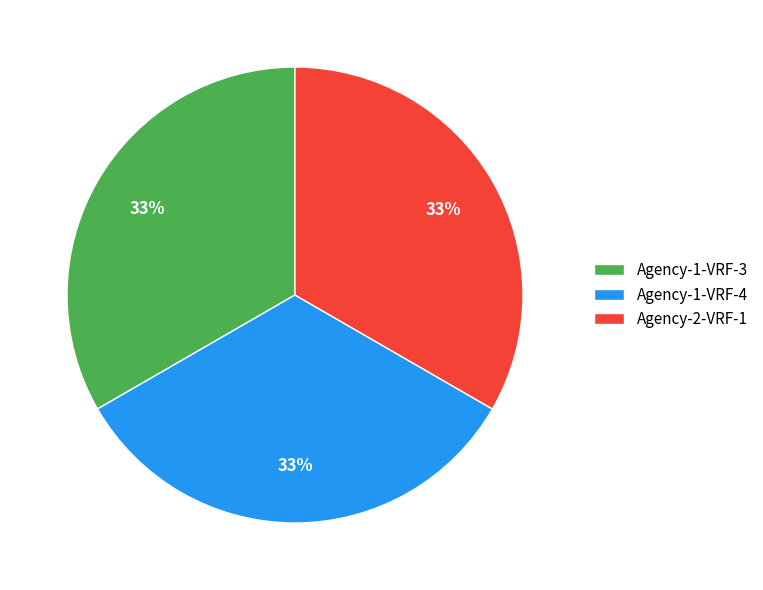

Is Agency-1-VRF-4 the majority of the pie?

No